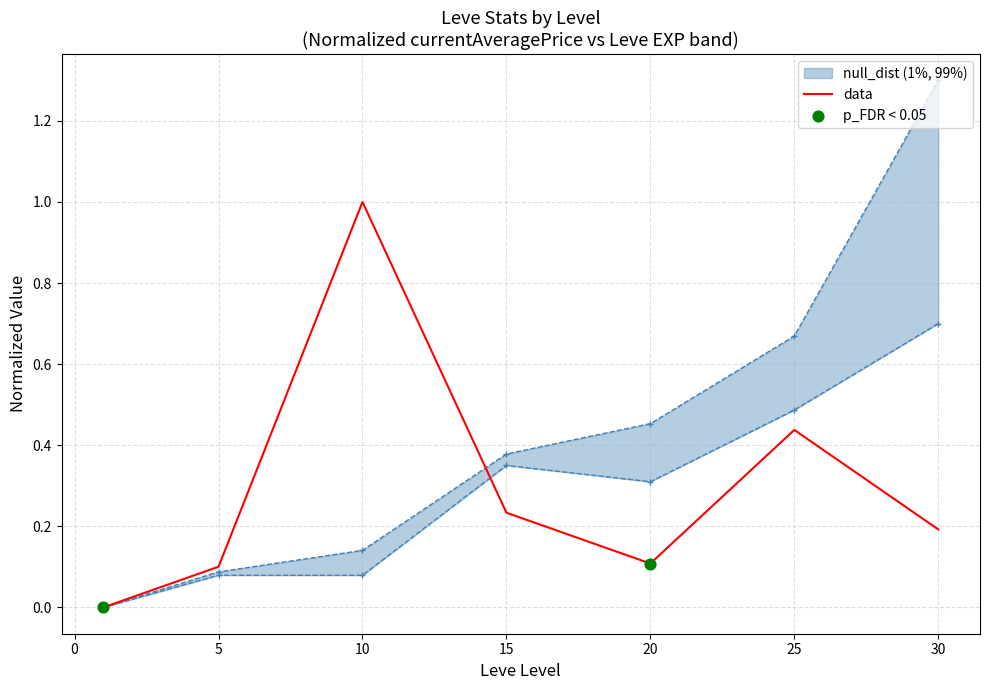

The value of data at 30 is 0.2. True or false?

True